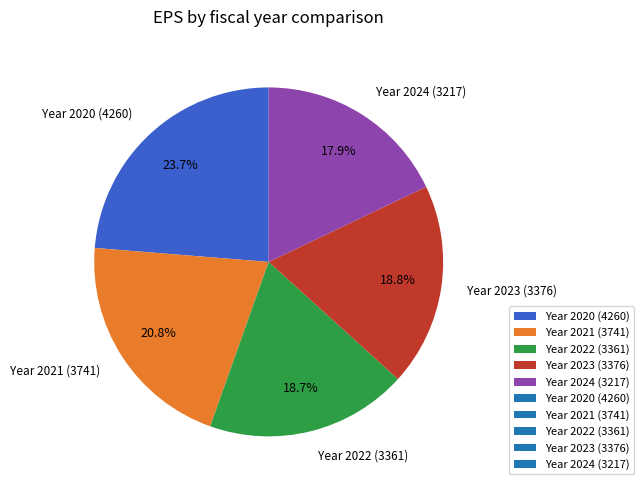

Which has a higher value, Year 2020 (4260) or Year 2024 (3217)?

Year 2020 (4260)